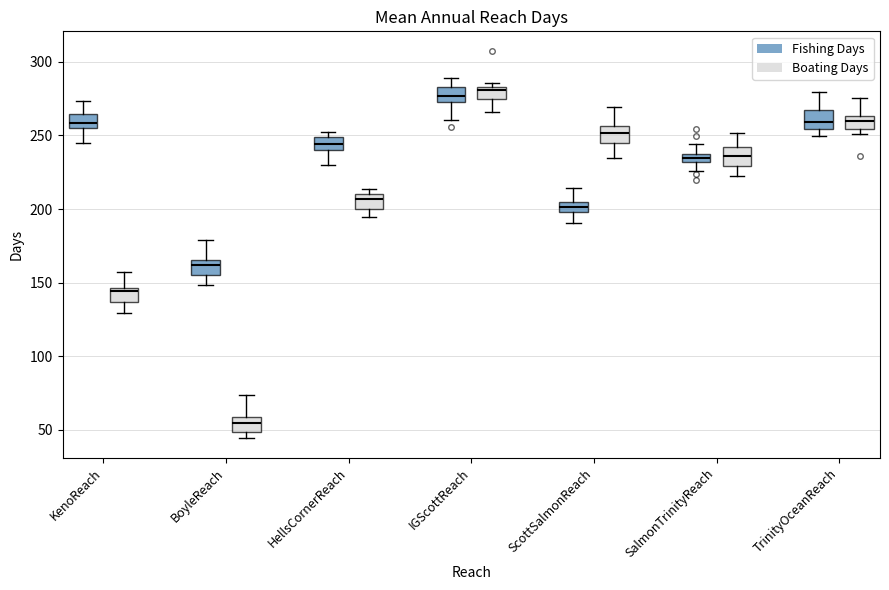

Where does the median line of the box for TrinityOceanReach (Boating Days) sit on the y-axis? The values are not printed on the chart, so give them approximately, as read against the axis.

260